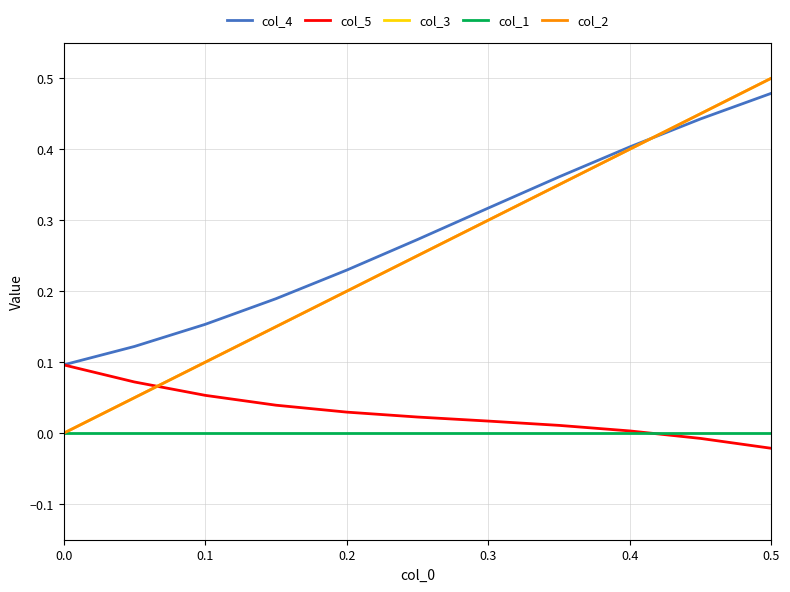

Does the chart have visible grid lines?

Yes